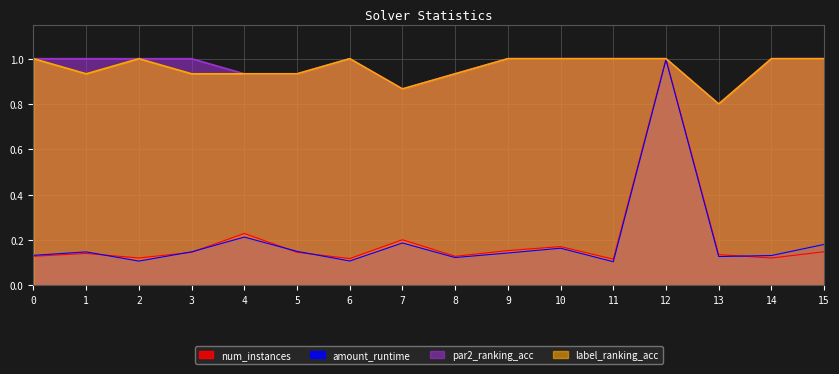

The par2_ranking_acc series shows 1.5 at 9. True or false?

False